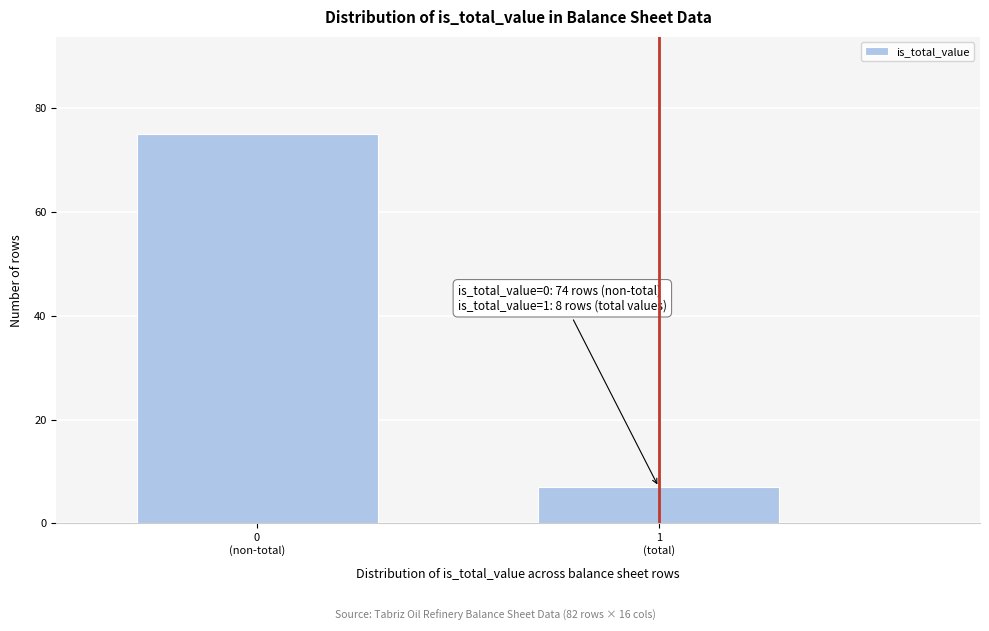

Reading right to left, transcribe all the data shown in this chart.

7	75